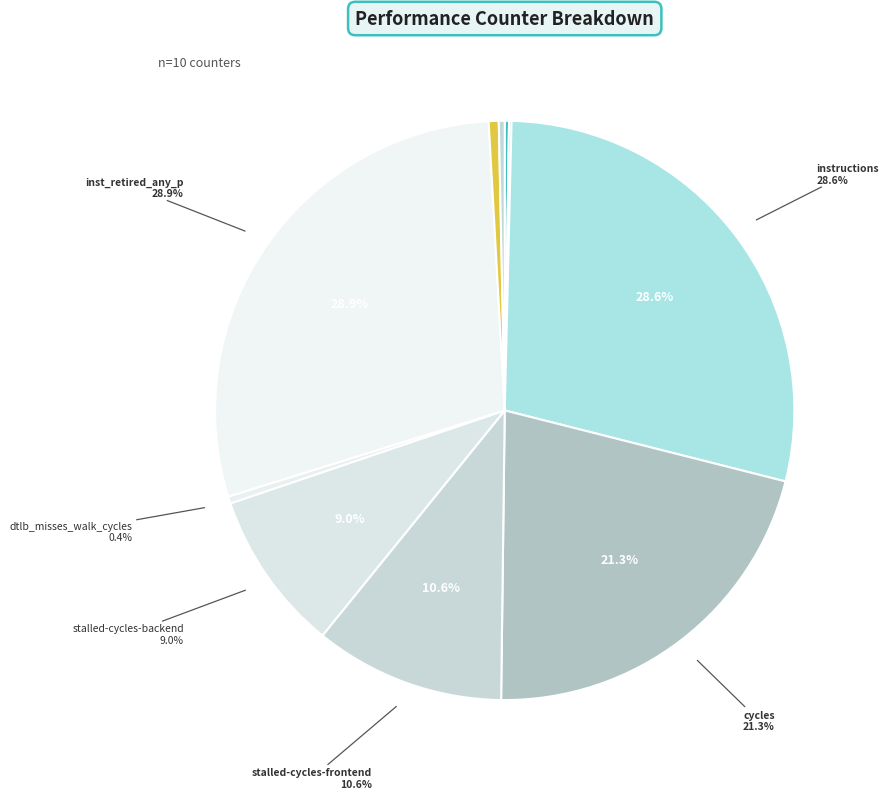

To the nearest percent, what percentage of the pie is instructions?

29%